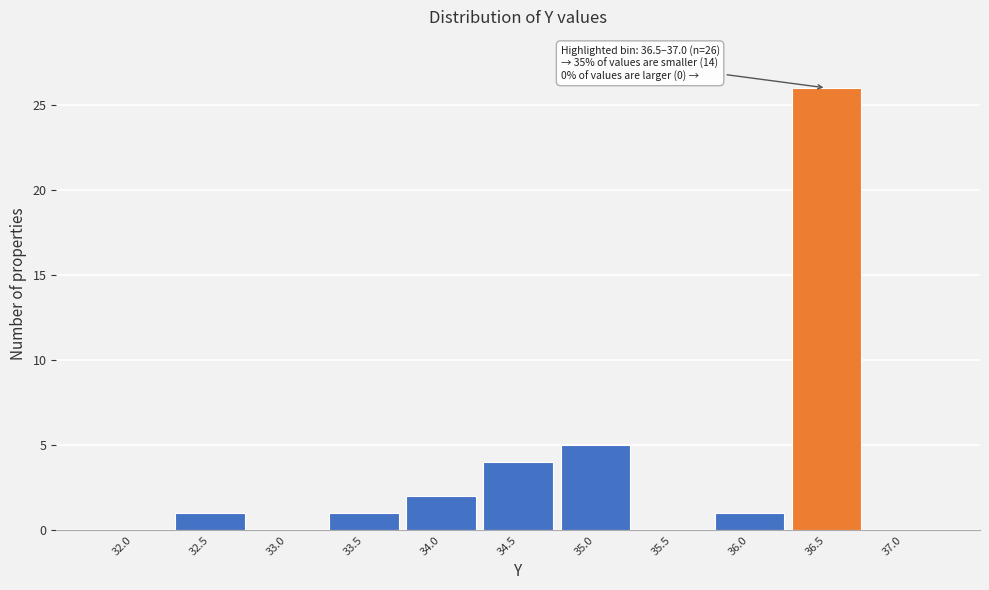

Reading left to right, what are all the values shown in this chart?

32.0=0	32.5=1	33.0=0	33.5=1	34.0=2	34.5=4	35.0=5	35.5=0	36.0=1	36.5=26	37.0=0